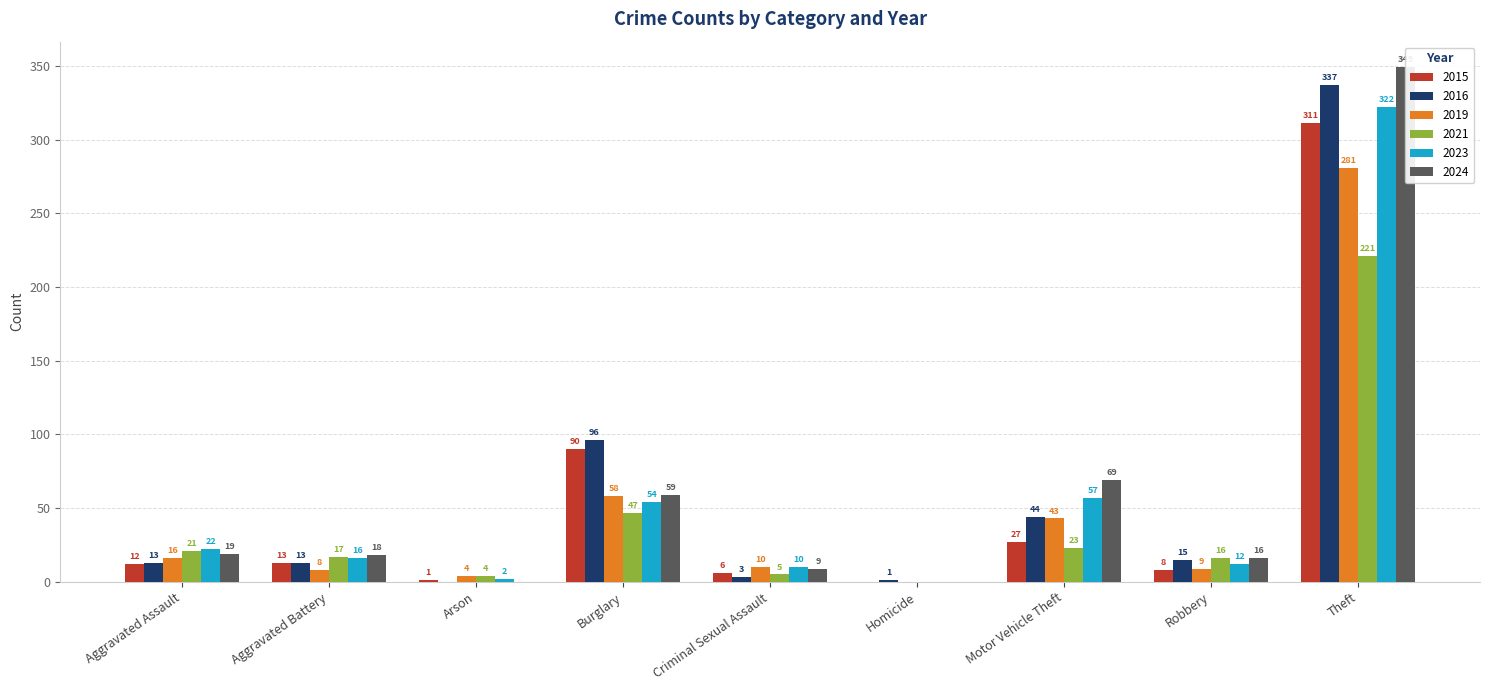

List the labels in order of 2021 value, largest first.

Theft, Burglary, Motor Vehicle Theft, Aggravated Assault, Aggravated Battery, Robbery, Criminal Sexual Assault, Arson, Homicide